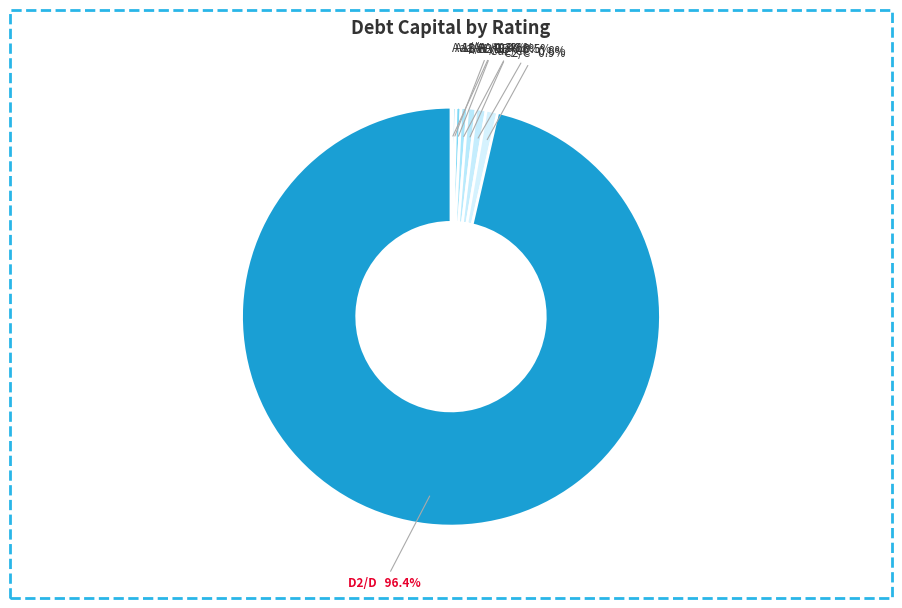

Which slice is the largest?

D2/D